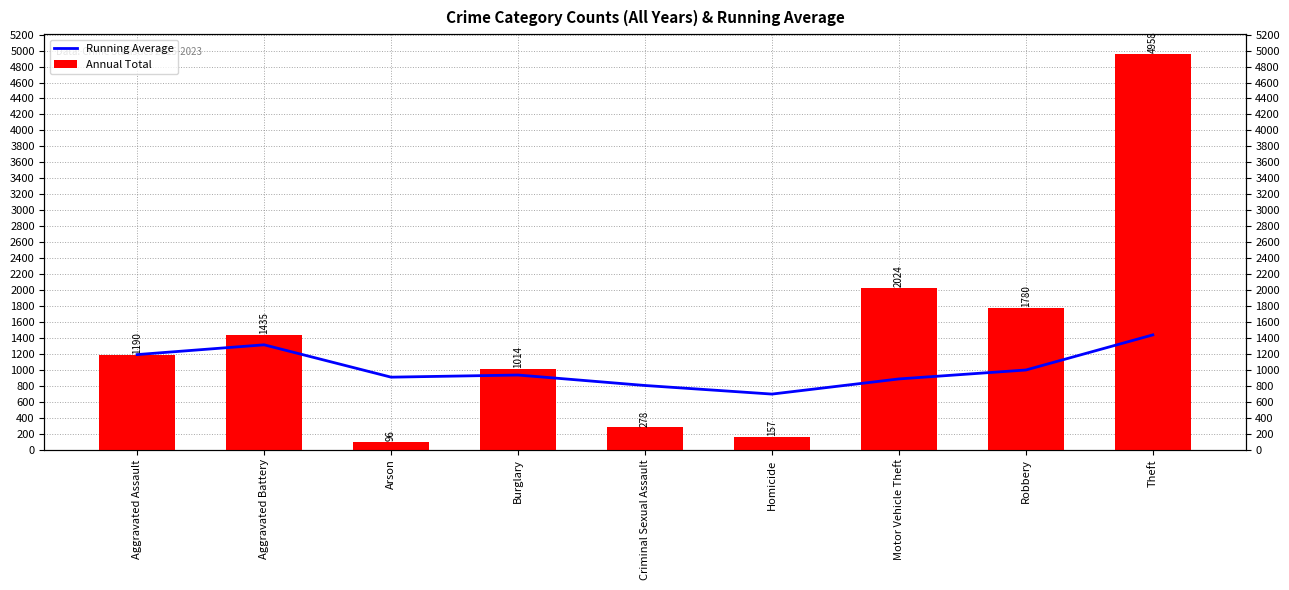

Which series changed the most between Criminal Sexual Assault and Homicide?

Annual Total